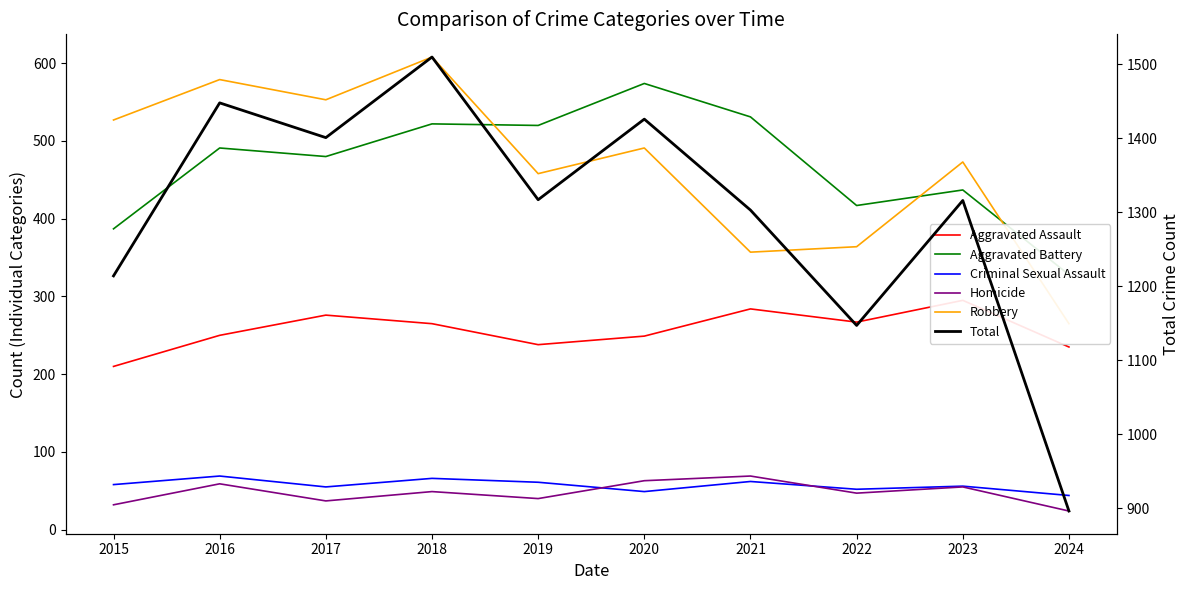

True or false: Aggravated Assault and Homicide cross at least once.

False